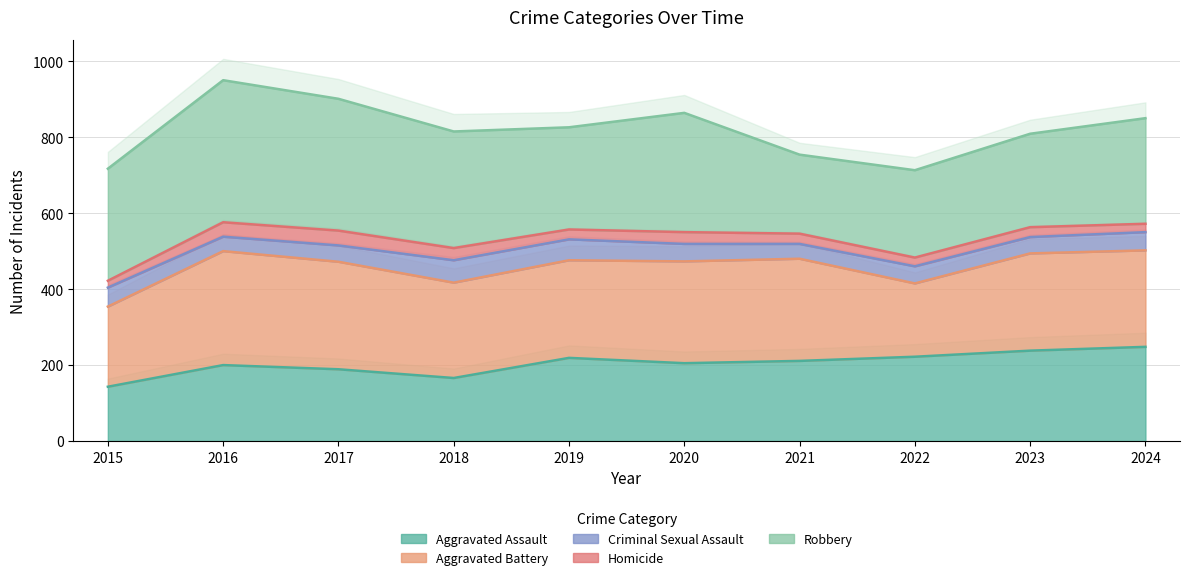

Where is the first local minimum for Aggravated Battery?

2018